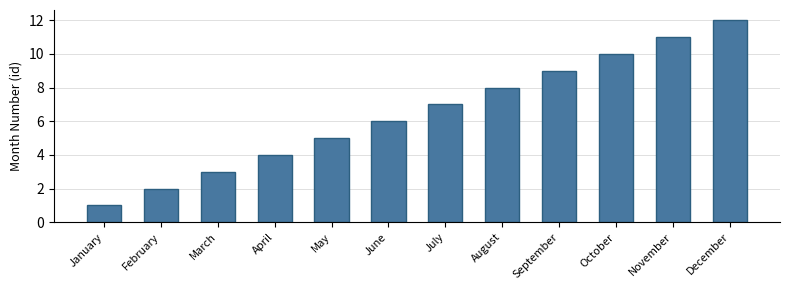

What is the greatest value displayed?

12